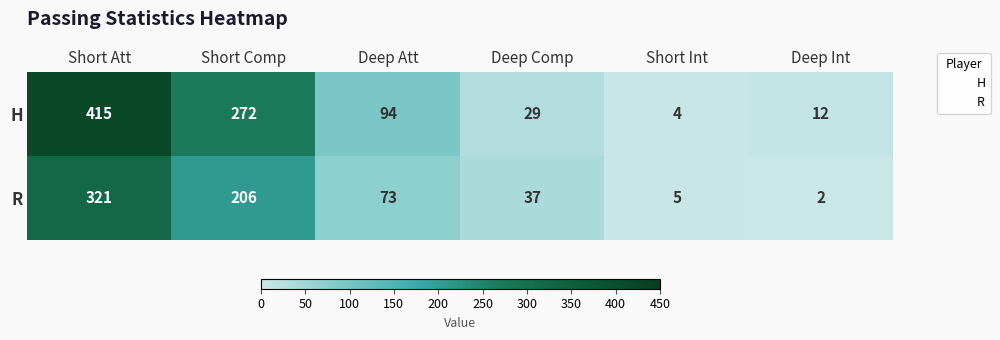

What is the difference between the maximum and minimum values in the H series?

411